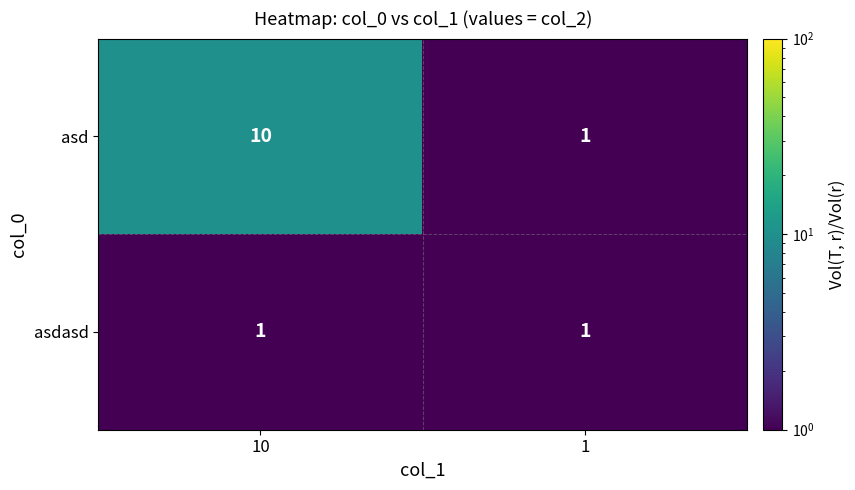

Which series has the largest range (max minus min)?

asd